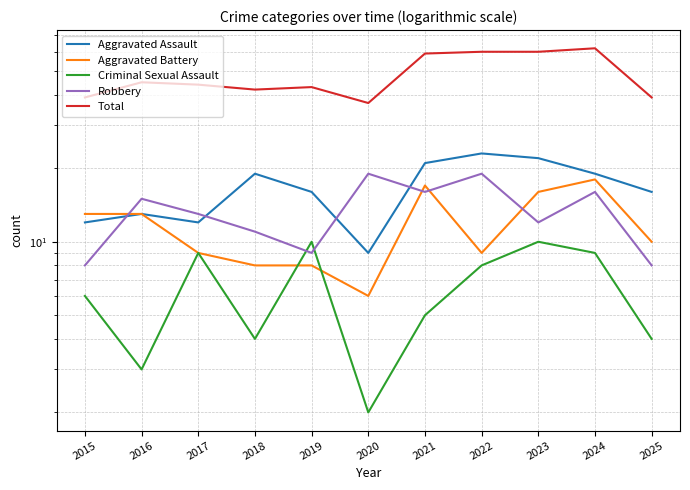

How many data points in Aggravated Battery are above 10?

5